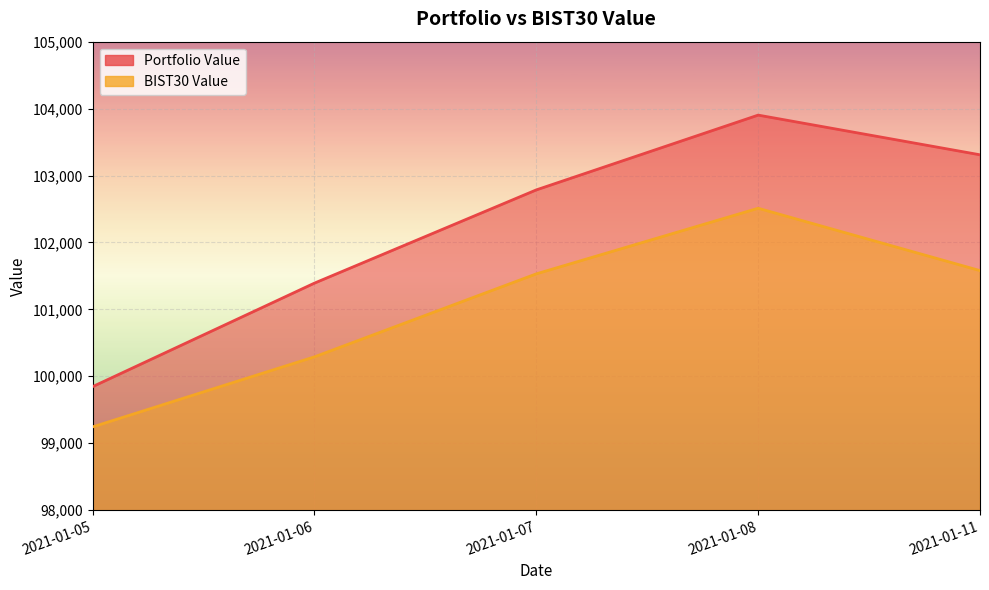

The BIST30 Value series shows 36325.0 at 2021-01-11. True or false?

False